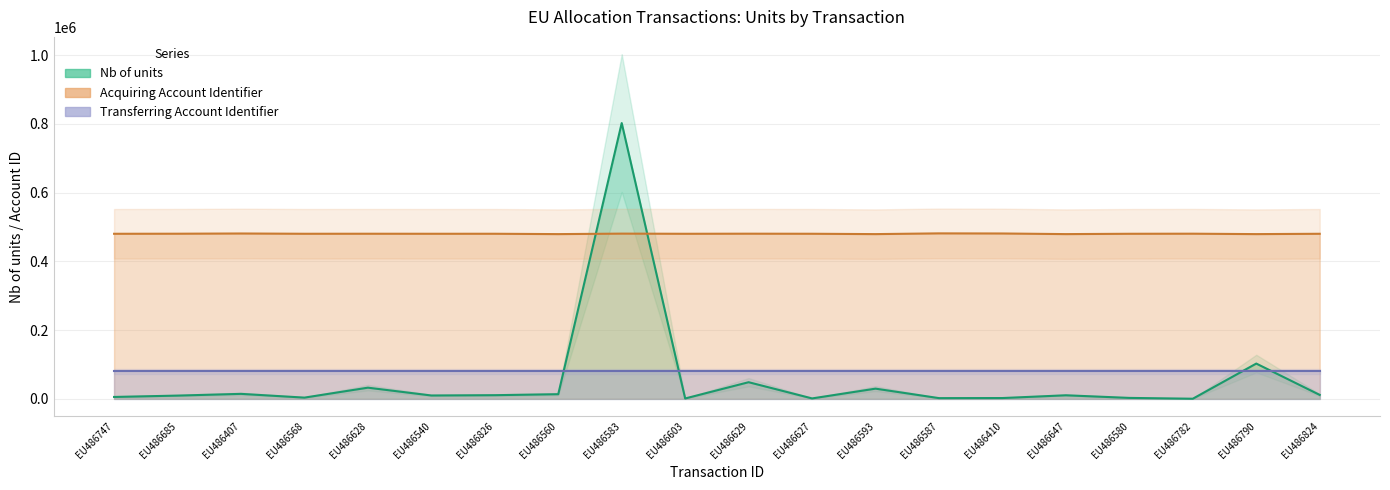

How many interior local valleys does the Nb of units series have?

6